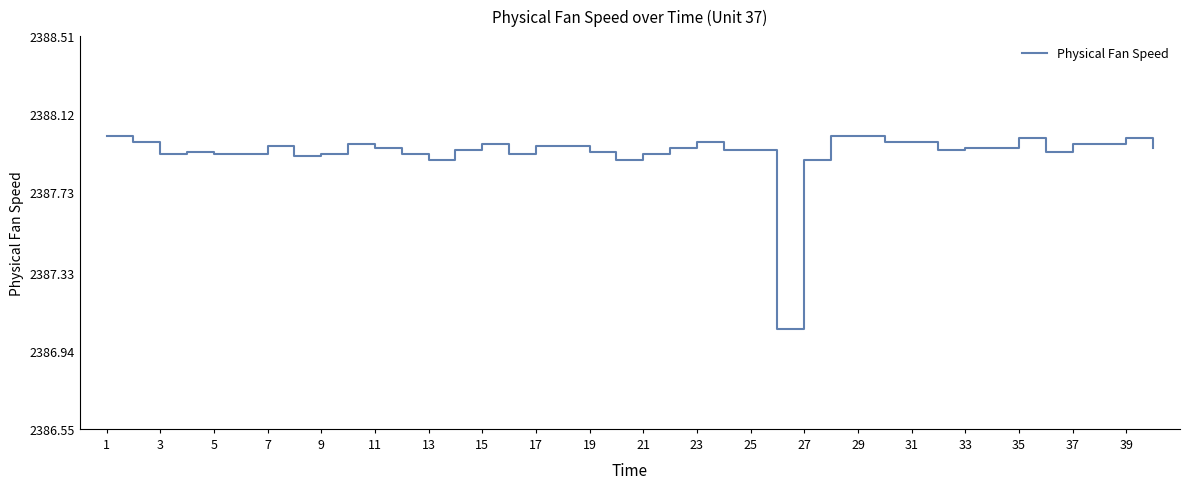

What is the difference between the maximum and minimum values?

1.0